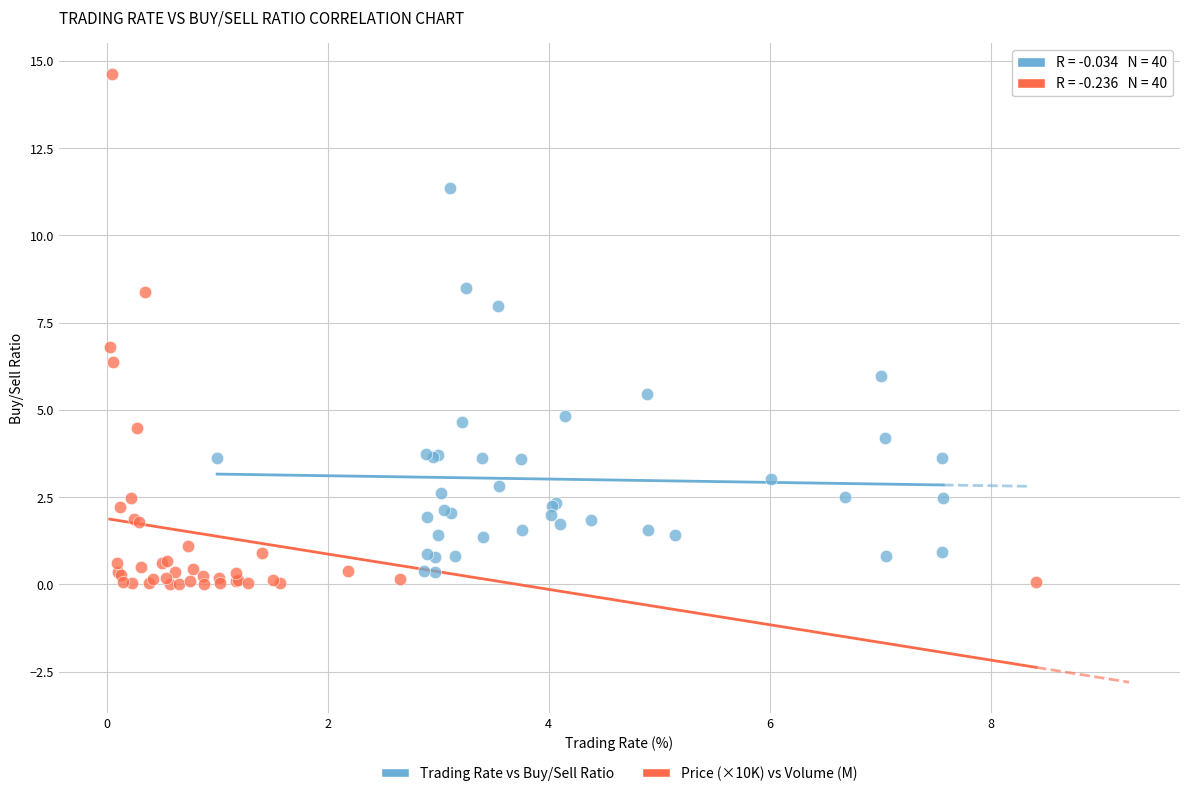

Which series reaches the maximum Y coordinate?

Price (×10K) vs Volume (M)